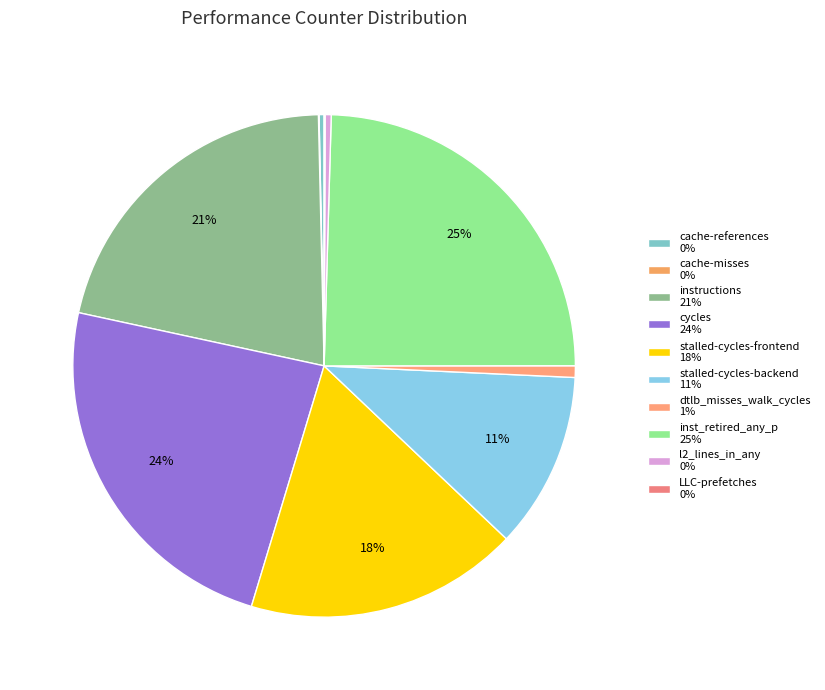

What is the smallest slice in the pie chart?

cache-misses